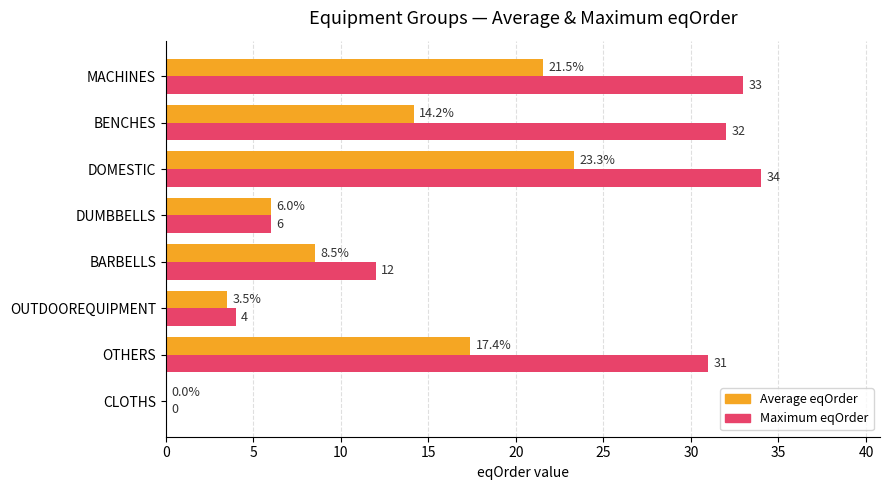

Where is Maximum eqOrder nearest to the value 17?

BARBELLS